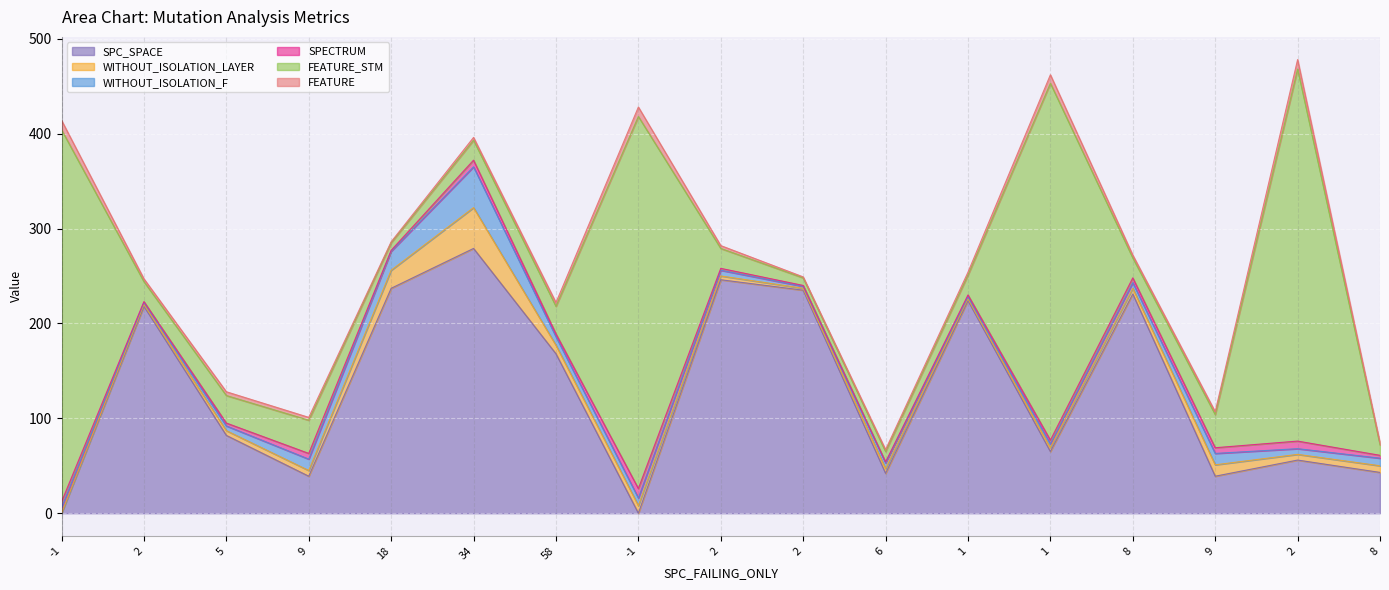

What is the difference between the FEATURE values at 34 and 6?

1